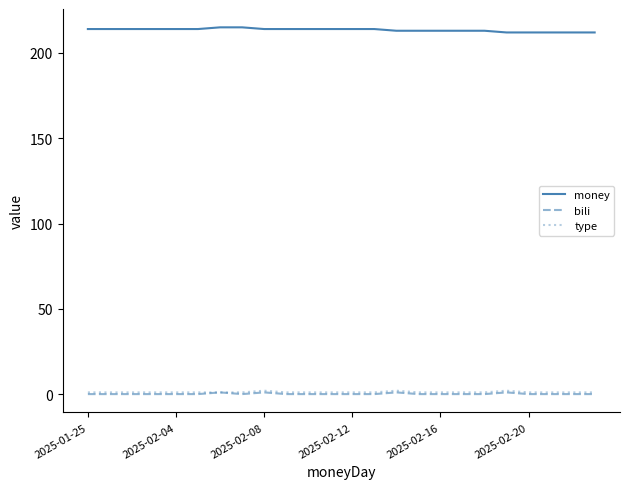

True or false: money and bili cross at least once.

False